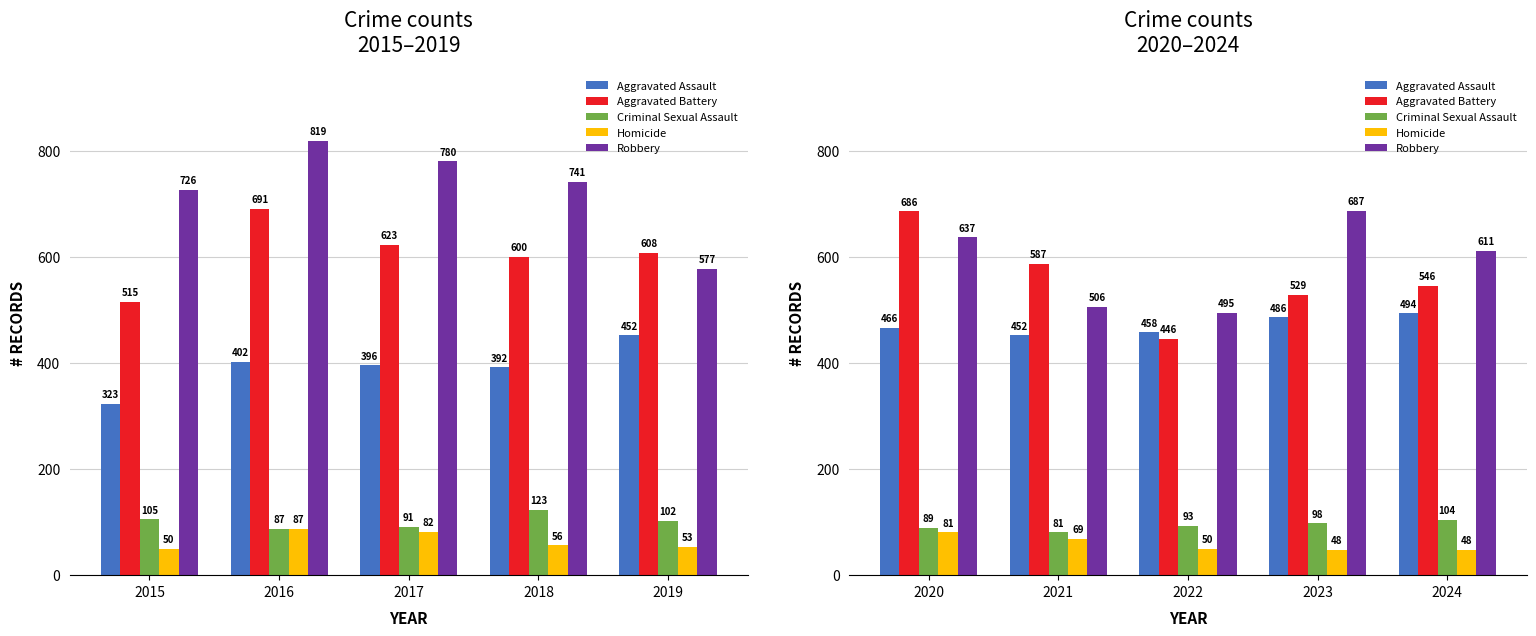

How many data points does each series have?

5